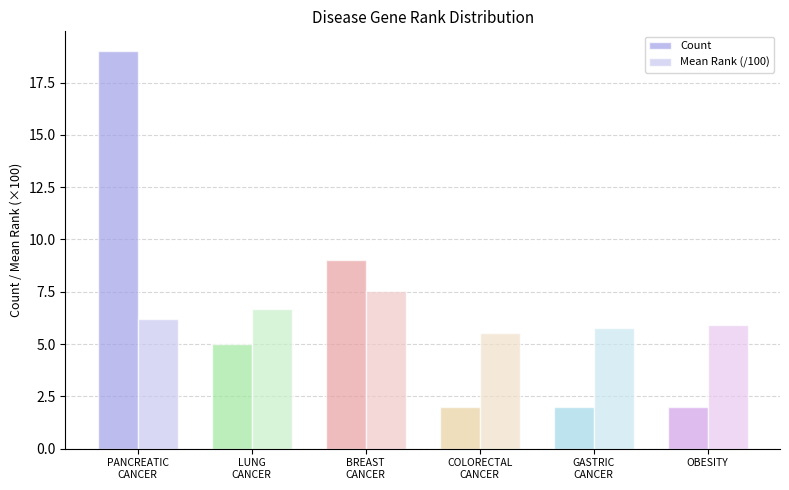

Reading right to left, transcribe all the data shown in this chart.

Count: OBESITY=2.0	GASTRIC
CANCER=2.0	COLORECTAL
CANCER=2.0	BREAST
CANCER=9.0	LUNG
CANCER=5.0	PANCREATIC
CANCER=19.0
Mean Rank (/100): OBESITY=5.9	GASTRIC
CANCER=5.8	COLORECTAL
CANCER=5.5	BREAST
CANCER=7.5	LUNG
CANCER=6.7	PANCREATIC
CANCER=6.2